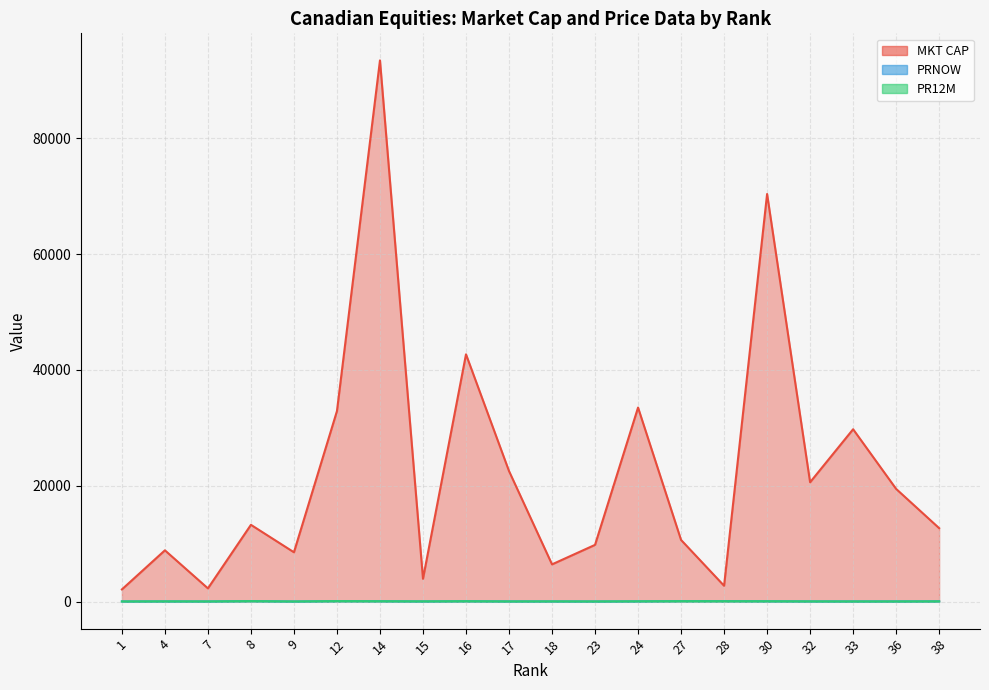

How many interior local peaks does the PRNOW series have?

5